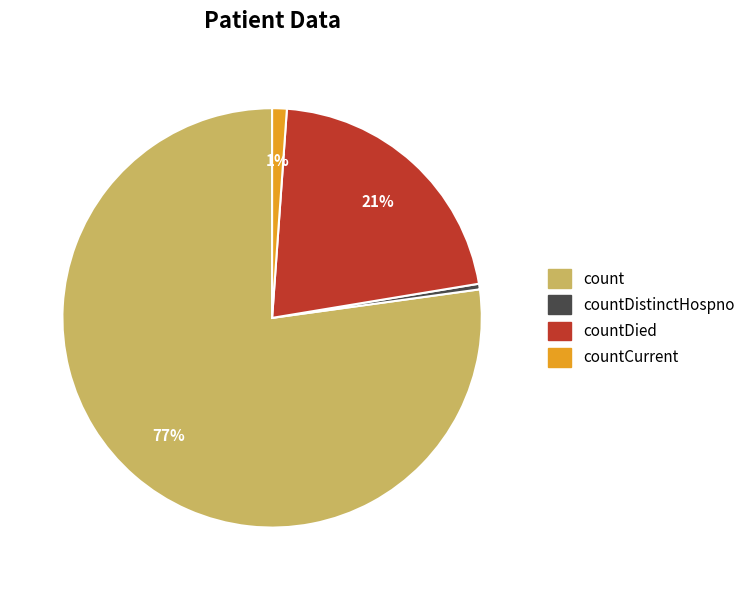

To the nearest percent, what is the average slice percentage?

25%